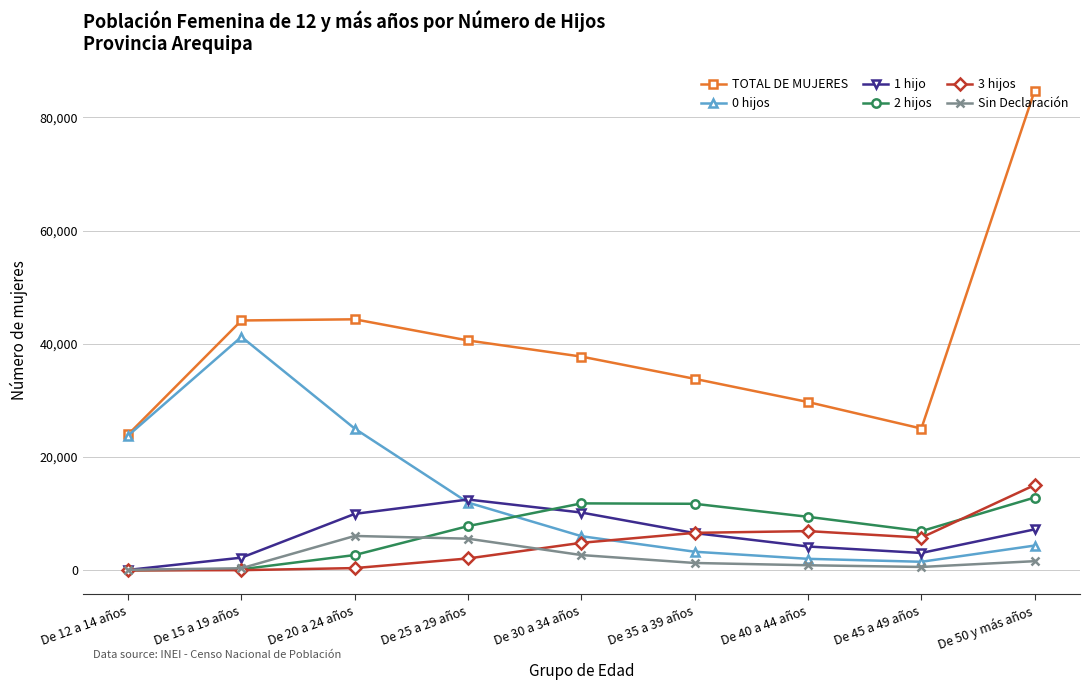

What position from the left is De 12 a 14 años?

1